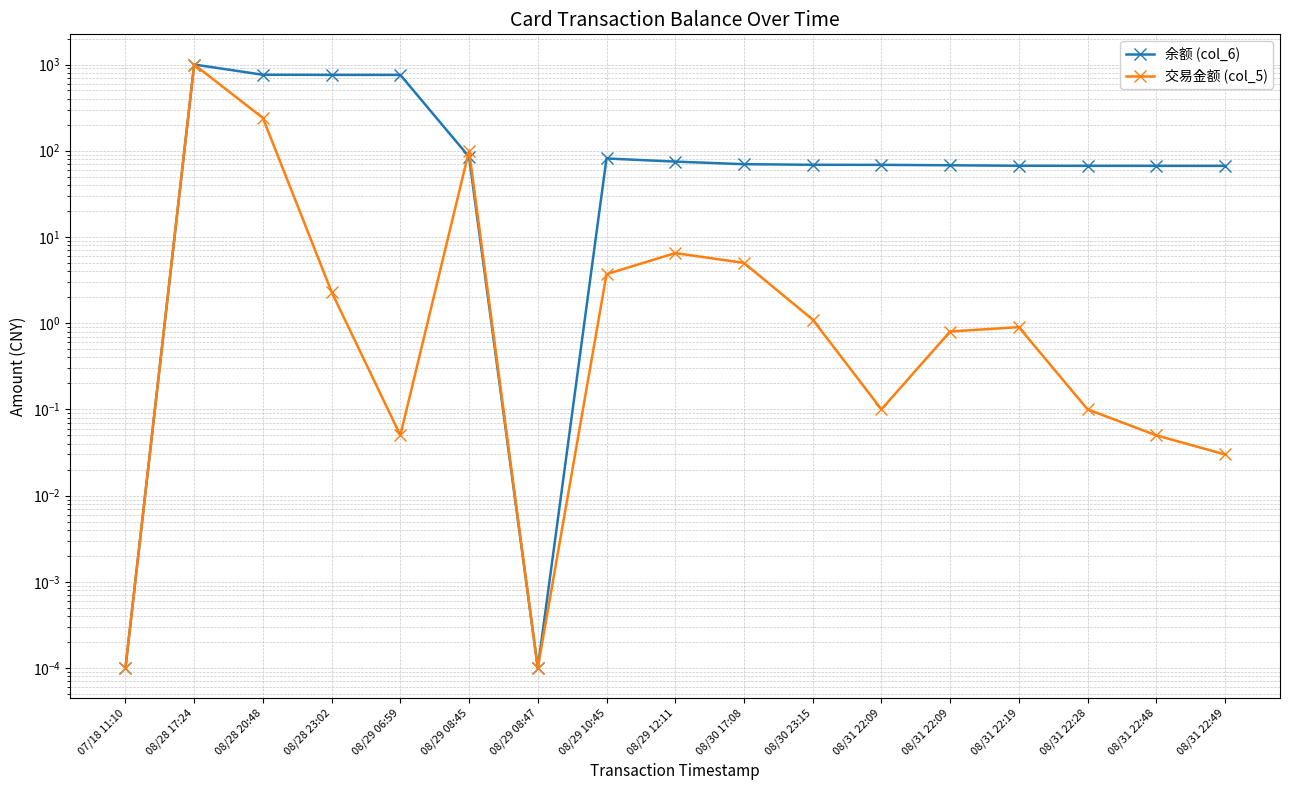

List the labels in order of 余额 (col_6) value, smallest first.

07/18 11:10, 08/29 08:47, 08/31 22:49, 08/31 22:48, 08/31 22:28, 08/31 22:19, 08/31 22:09, 08/31 22:09, 08/30 23:15, 08/30 17:08, 08/29 12:11, 08/29 10:45, 08/29 08:45, 08/29 06:59, 08/28 23:02, 08/28 20:48, 08/28 17:24